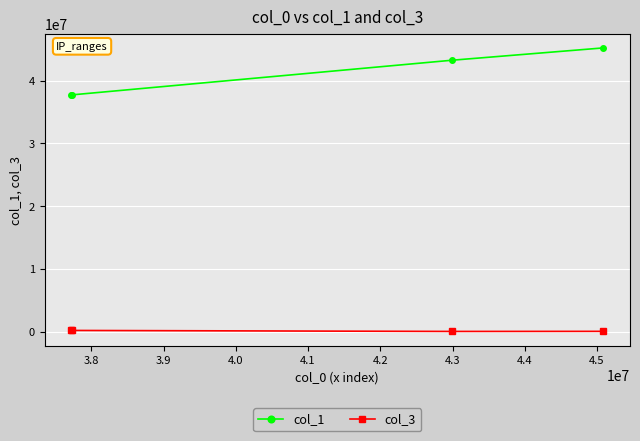

What is the average value of the col_1 series?

40982527